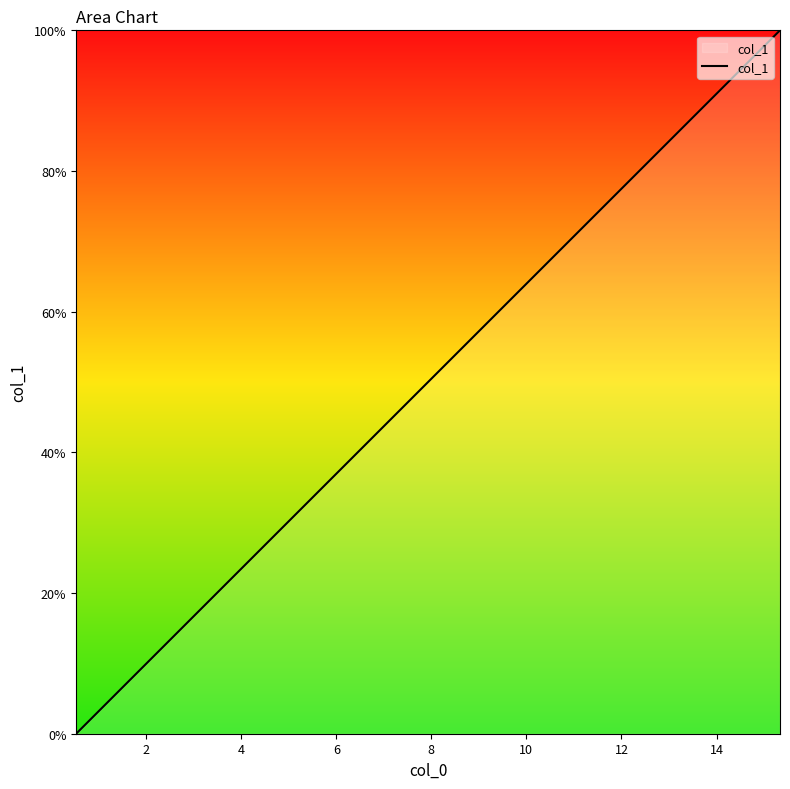

What is the difference between the maximum and minimum values?

100.0